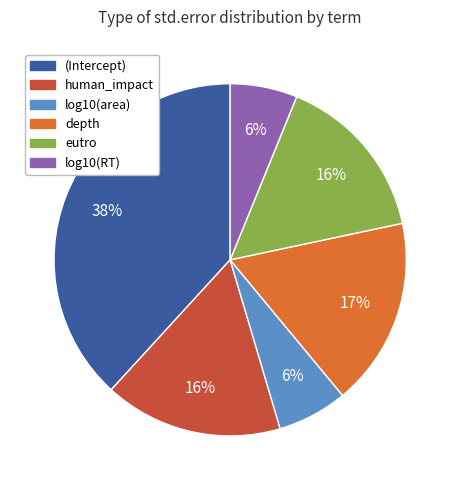

Is there a majority slice in this chart?

No